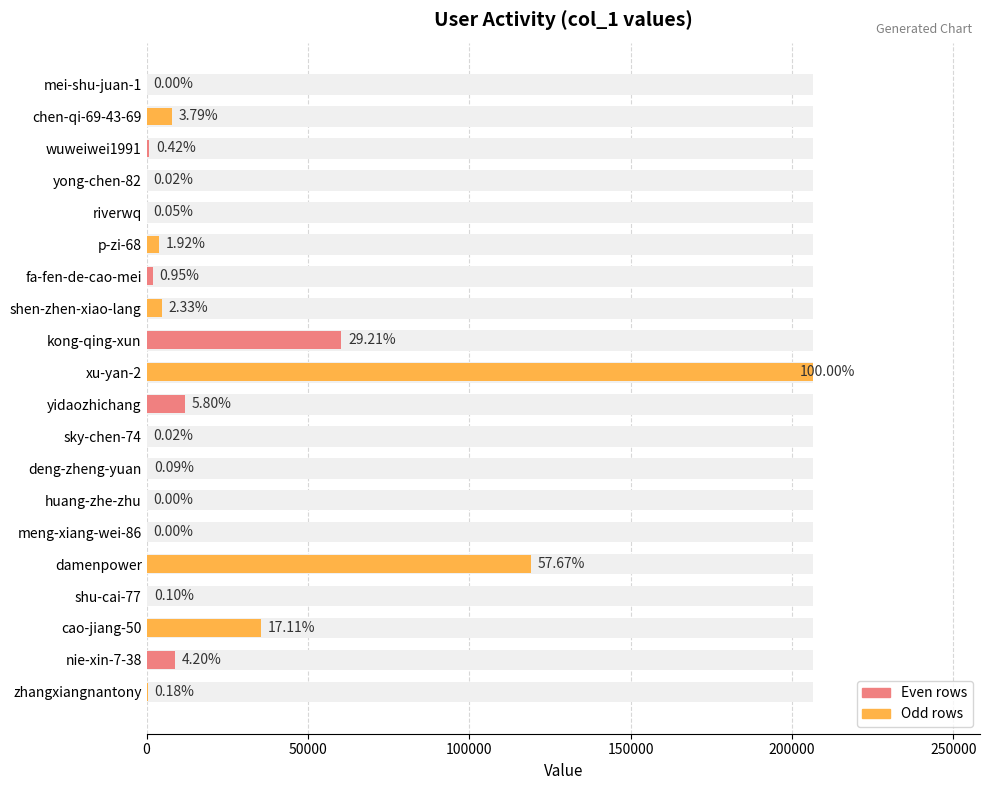

What value does the data have at chen-qi-69-43-69, to the nearest 10?

7830